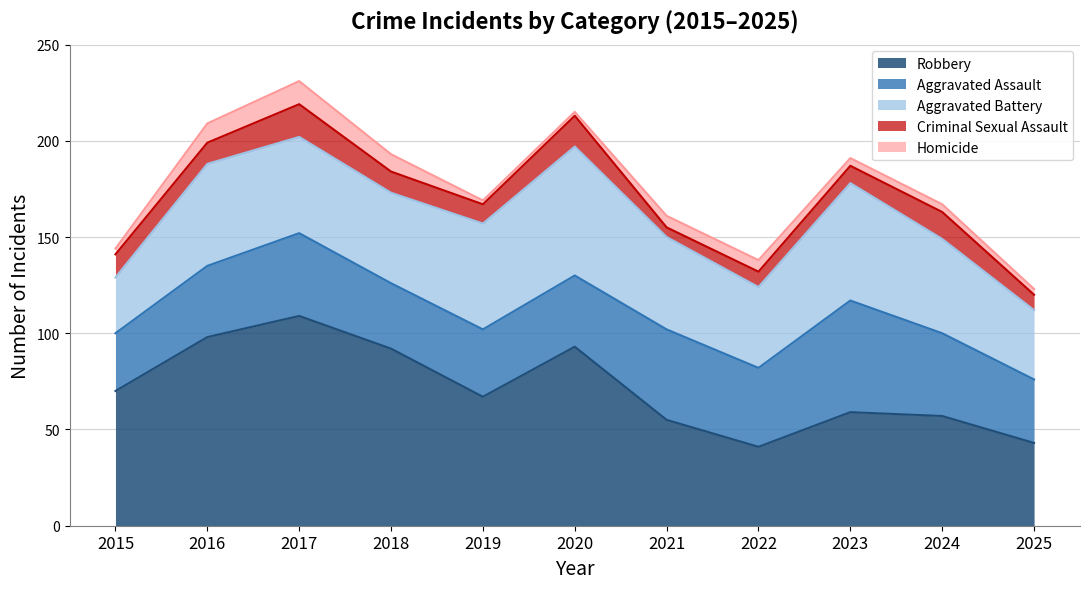

What is the sum of all Aggravated Assault values?

438